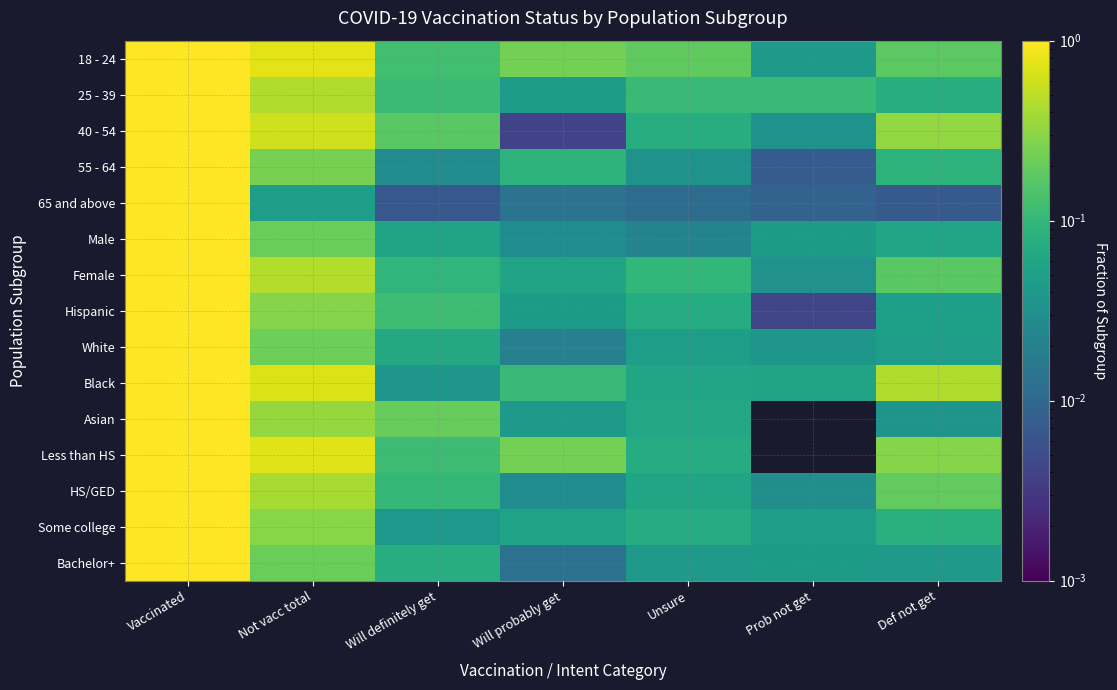

Between Vaccinated and Will probably get, which series saw the biggest shift?

40 - 54